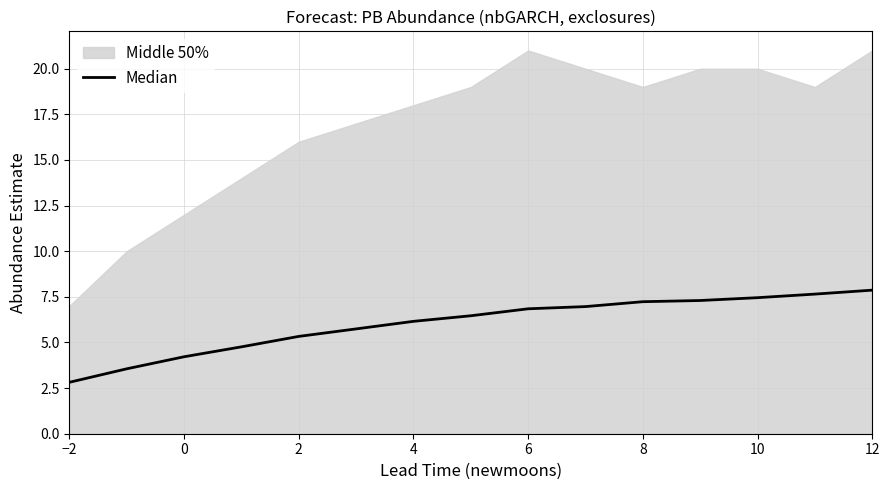

What is the smallest value displayed?

2.8